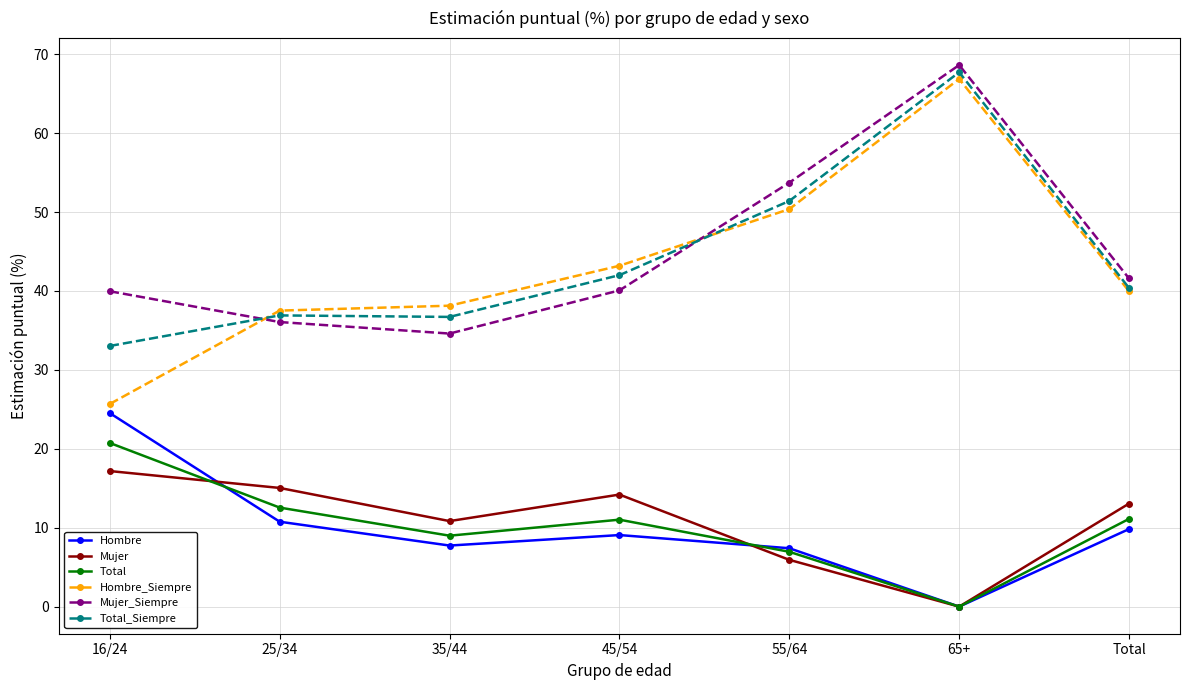

What is the average value of the Hombre series?

9.9